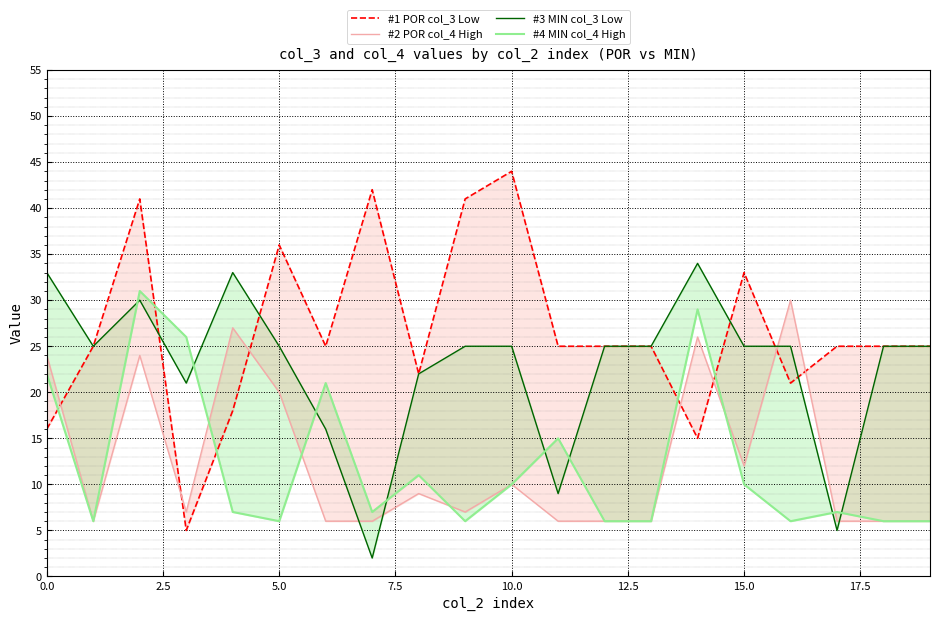

What is the label of the 4th point from the right?

16